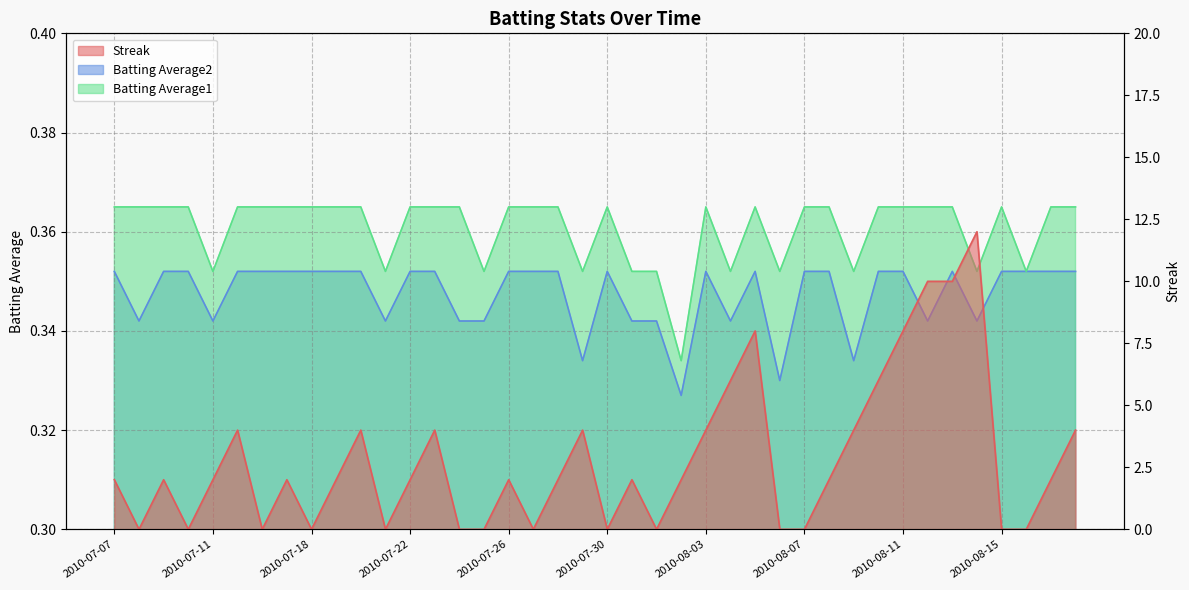

Is the value of Batting Average1 at 2010-07-10 greater than the value of Batting Average2 at 2010-08-05?

Yes